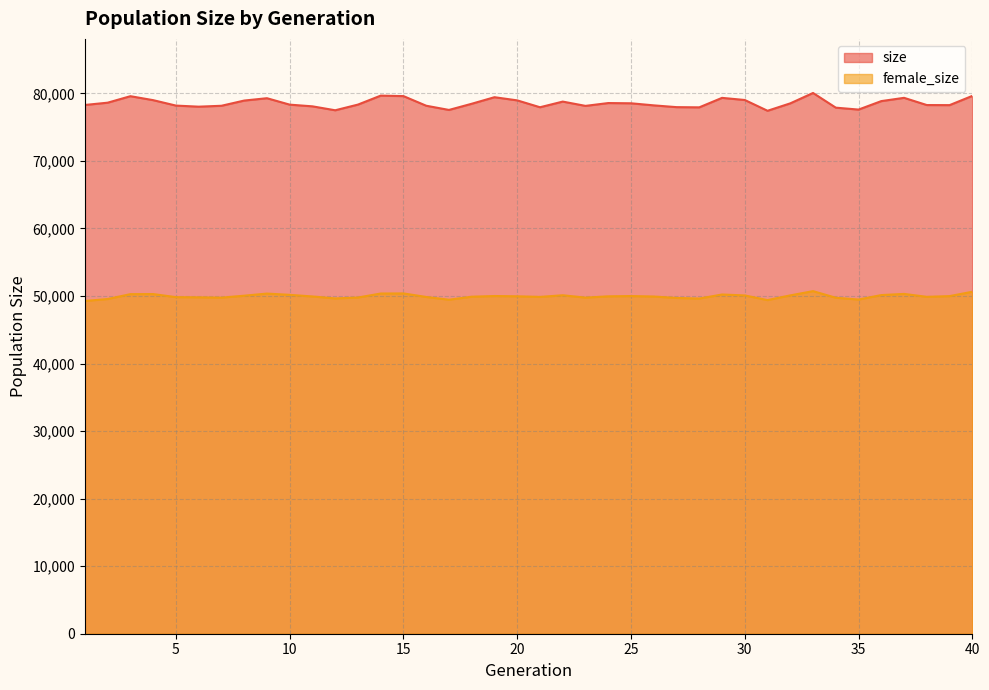

Reading right to left, list all the values displayed in this chart.

size: 79624	78256	78268	79337	78853	77598	77882	80057	78520	77421	79017	79332	77929	77959	78222	78529	78564	78145	78780	77943	78960	79430	78460	77545	78167	79592	79664	78336	77495	78077	78329	79281	78933	78161	78029	78189	78993	79580	78619	78281
female_size: 50627	49982	49875	50308	50135	49475	49741	50719	50090	49393	50082	50221	49621	49711	49922	49991	49951	49759	50109	49865	49955	49996	49894	49450	49856	50380	50365	49773	49640	49931	50171	50357	50044	49756	49804	49828	50287	50274	49552	49262